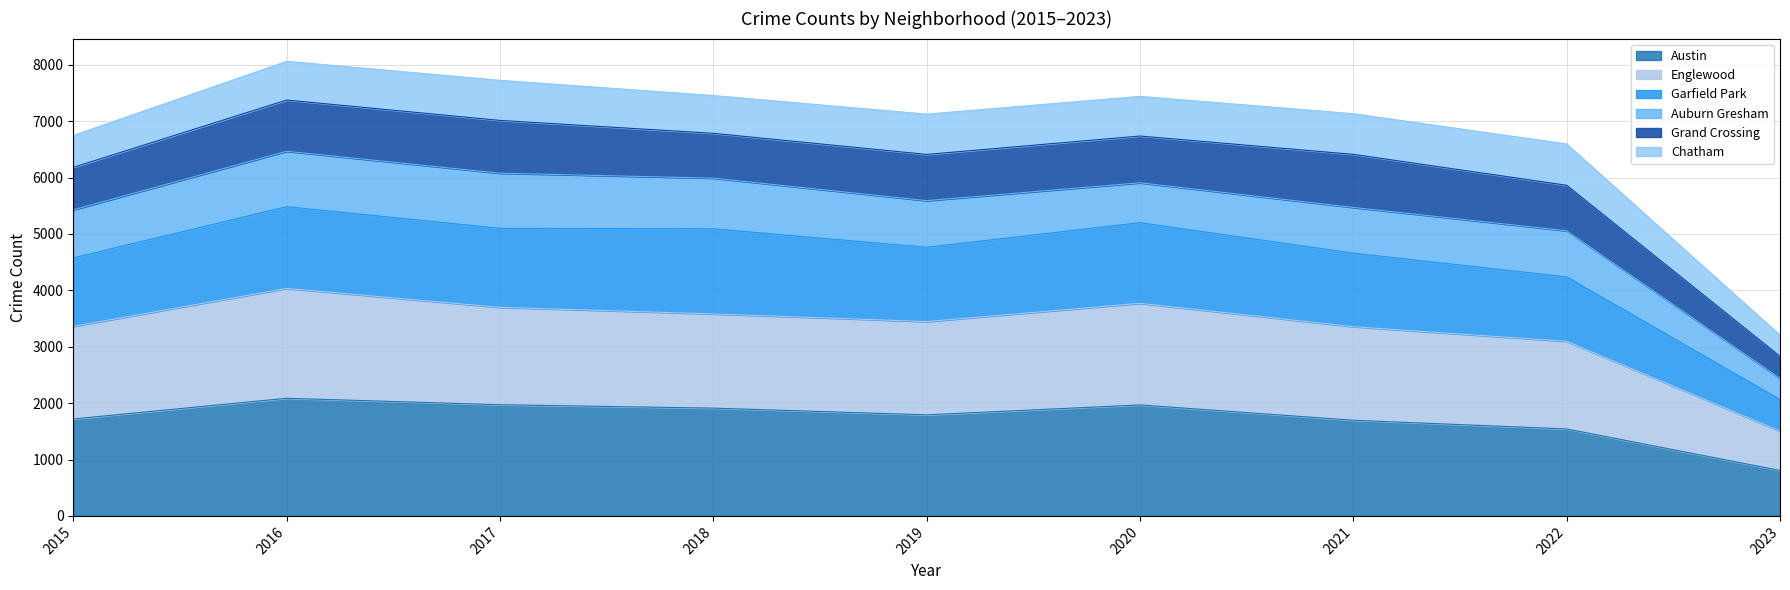

Is it true that Austin equals 1792 at 2019?

True